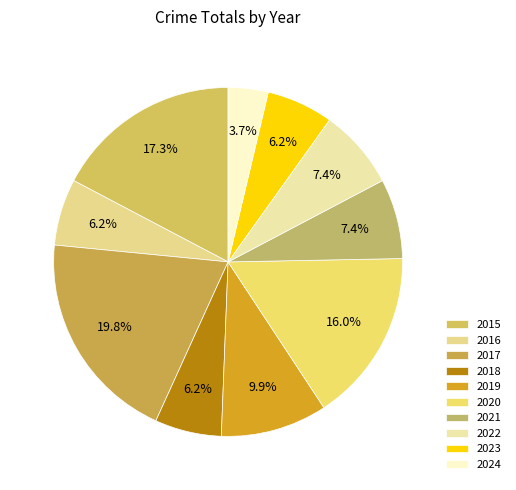

To the nearest percent, what is the difference between the 2020 and 2024 slice percentages?

12%